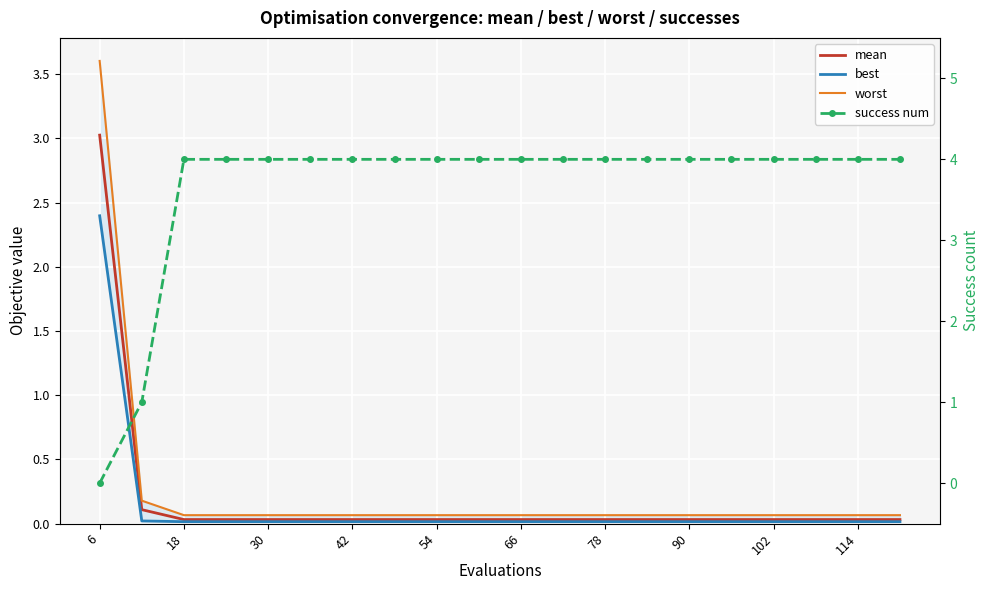

What is the highest value of the best series?

2.4